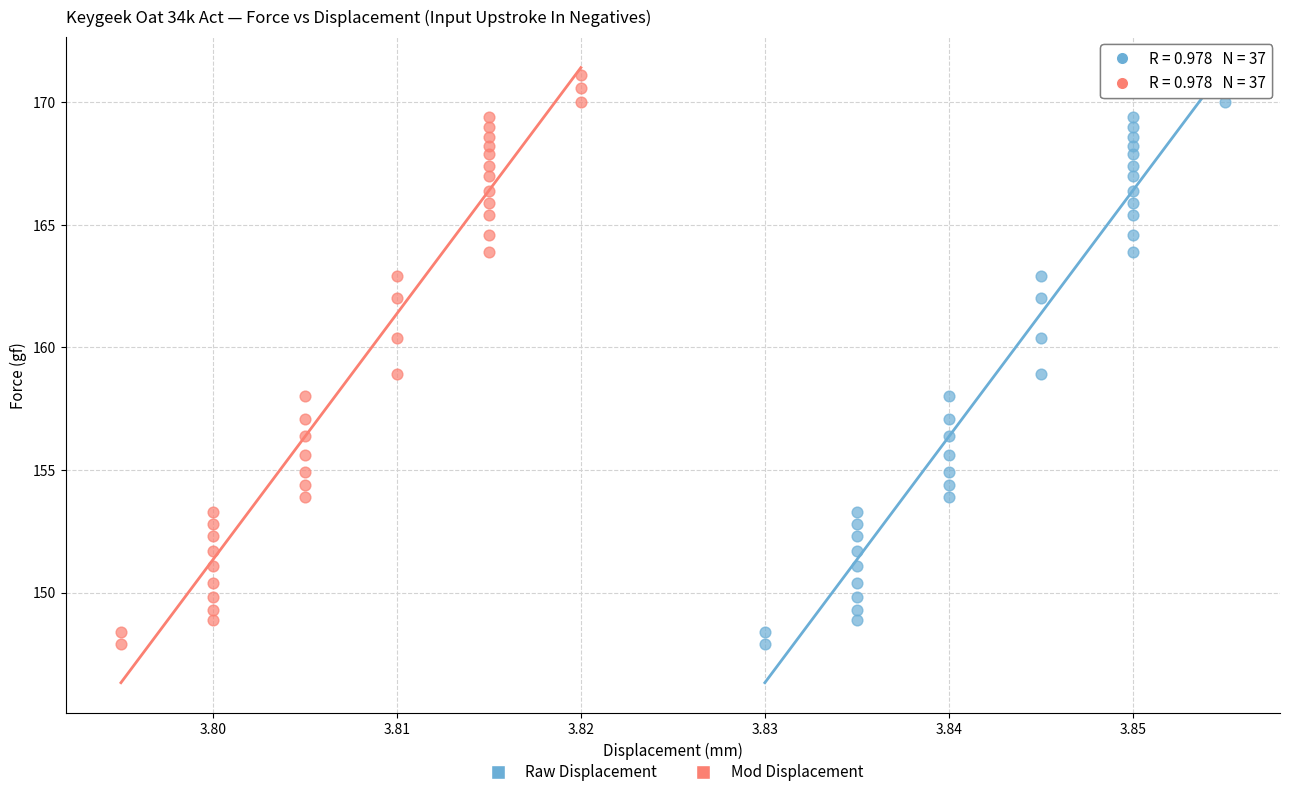

What are all the series names shown in the legend?

Raw Displacement, Mod Displacement